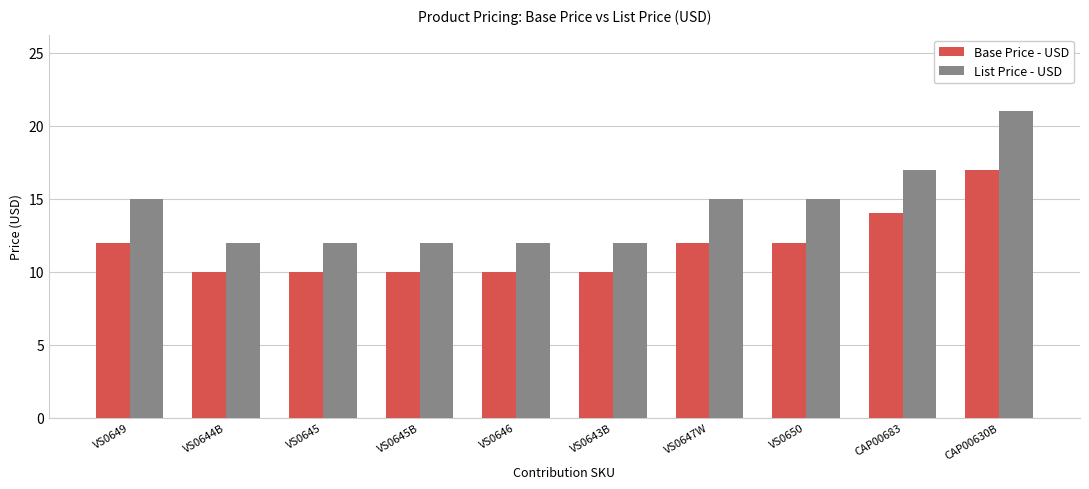

The value of Base Price - USD at CAP00630B is 17.0. True or false?

True